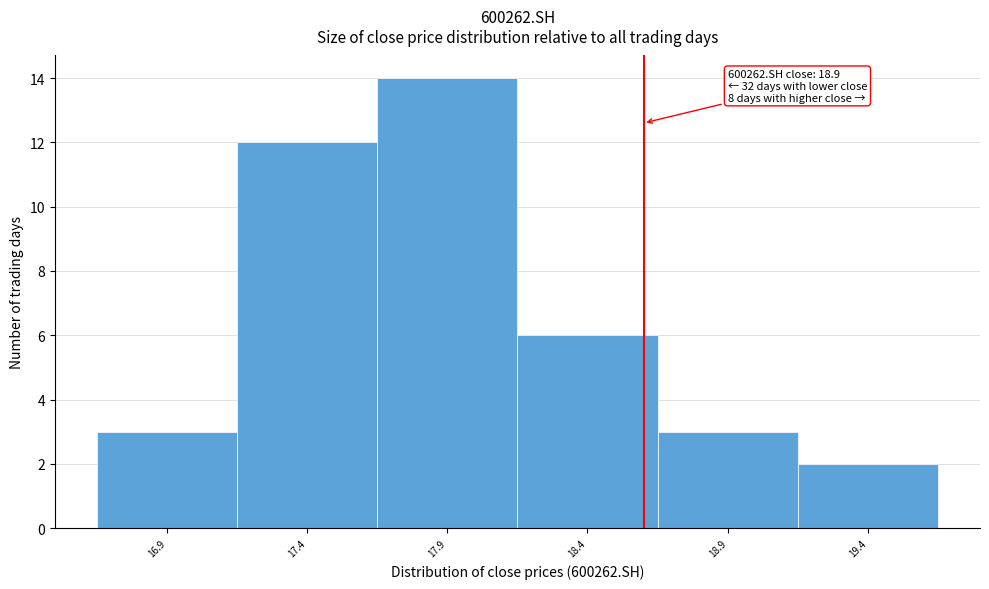

Reading right to left, extract all data points from this chart.

2	3	6	14	12	3